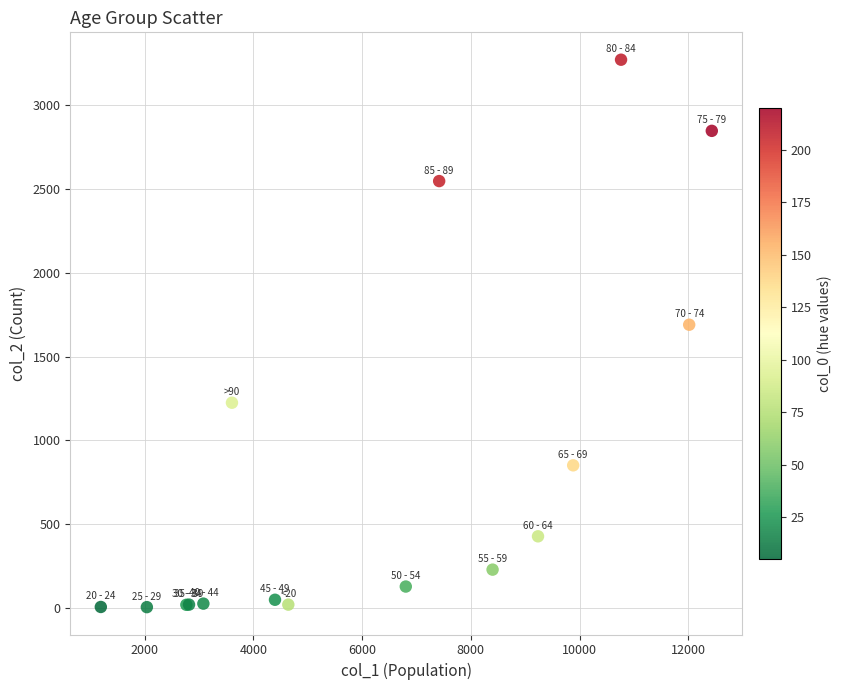

What Y value in the scatter plot is closest to 1638?

1690